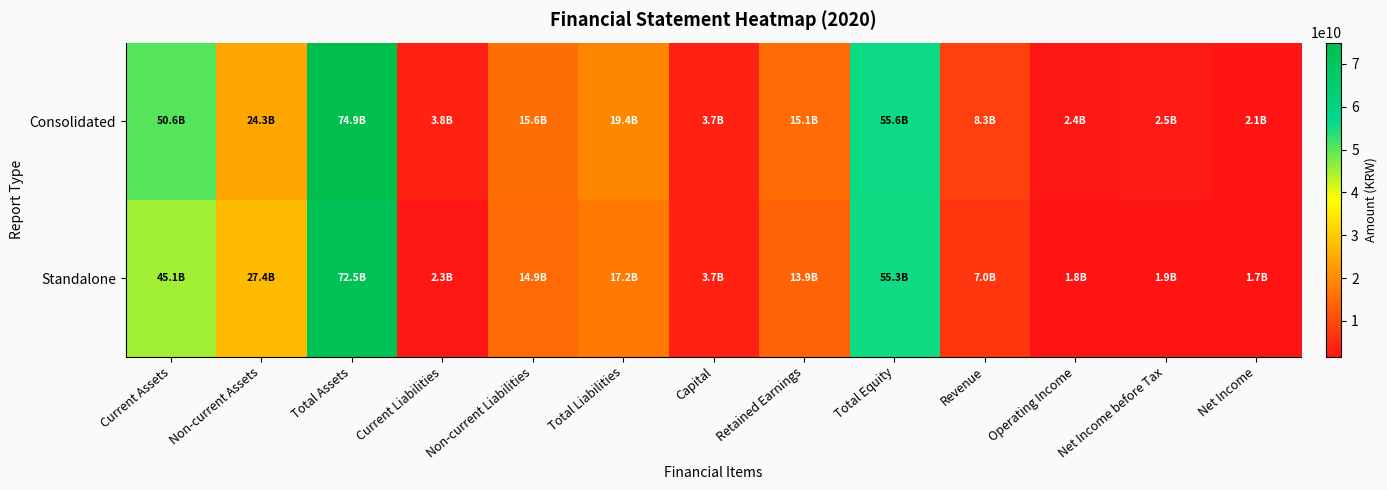

At which category does the chart reach its minimum across all series?

Net Income